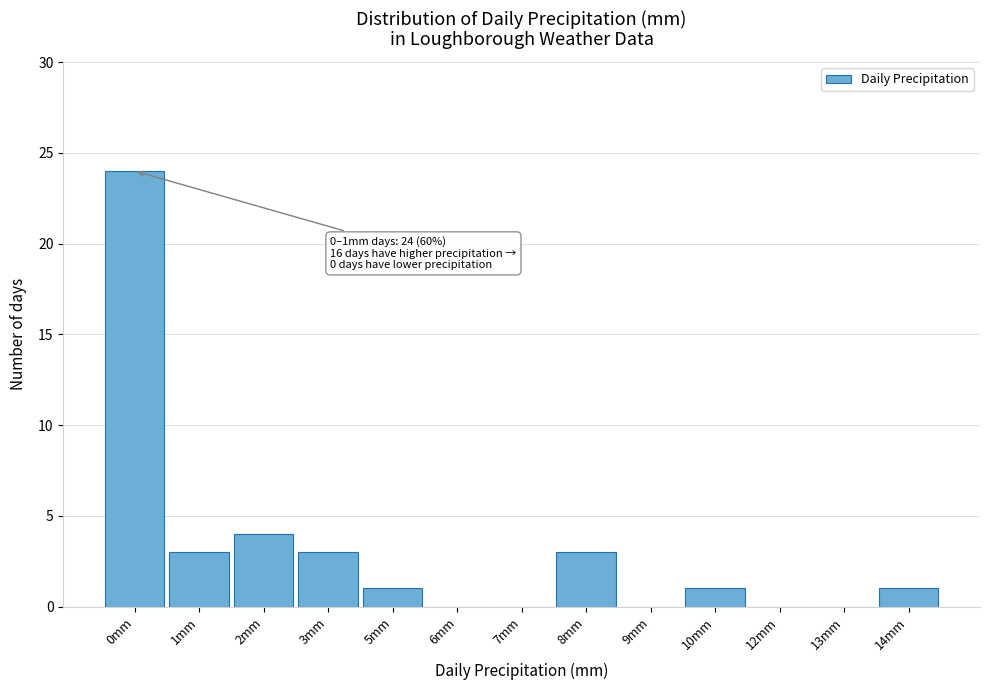

Reading left to right, list all the values displayed in this chart.

0mm=24	1mm=3	2mm=4	3mm=3	5mm=1	6mm=0	7mm=0	8mm=3	9mm=0	10mm=1	12mm=0	13mm=0	14mm=1